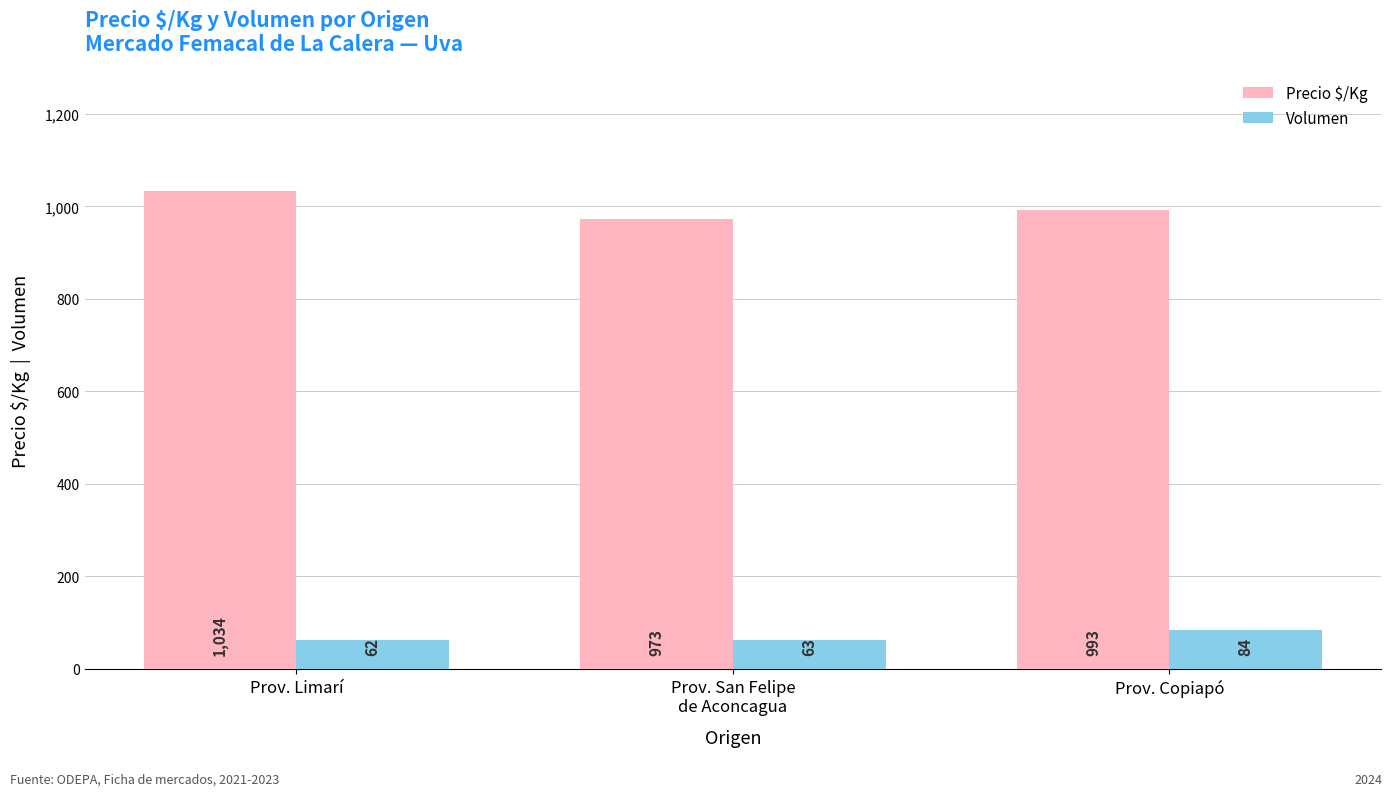

What is the difference between the maximum and minimum values in the Volumen series?

22